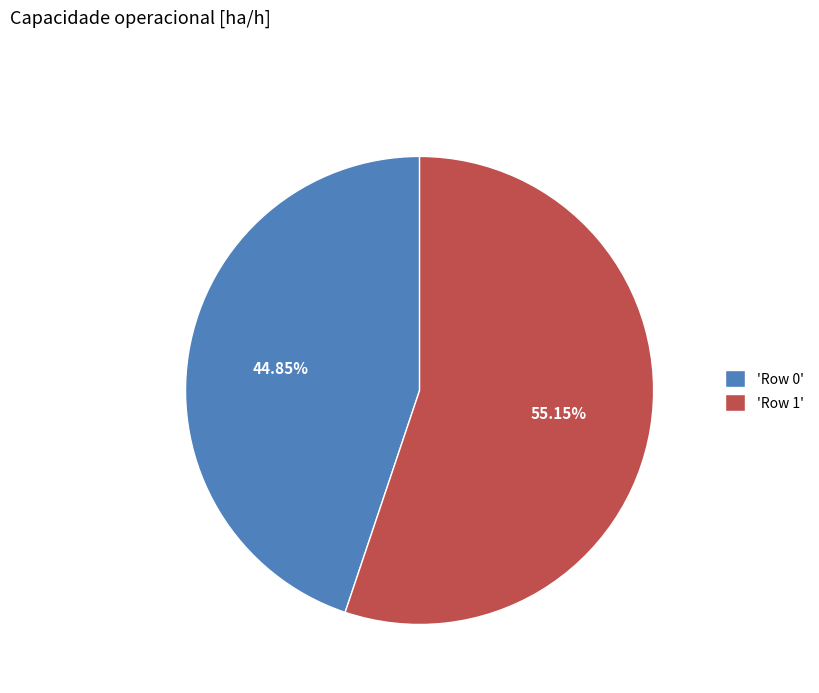

Rank the categories by value from lowest to highest.

'Row 0', 'Row 1'